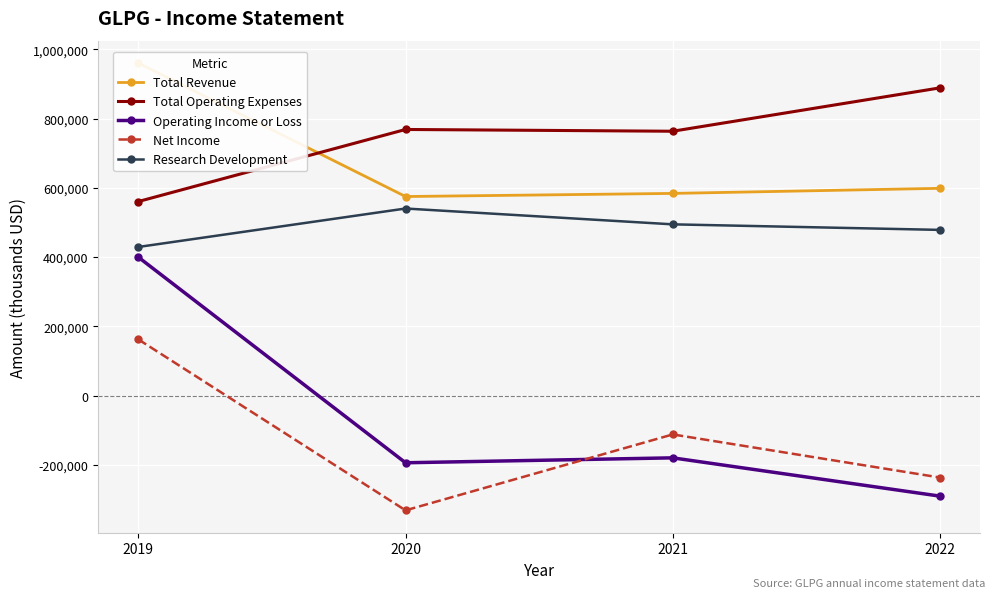

What is the spread (max minus min) of values at 2020?

1099600